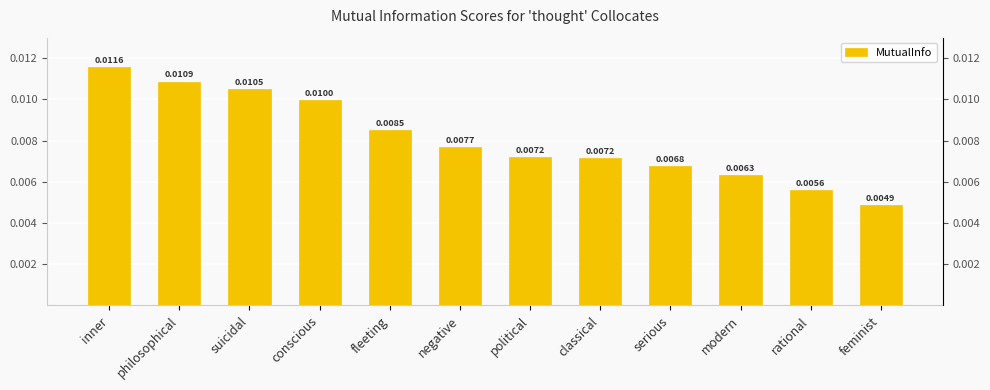

Which label corresponds to the largest value in the chart?

inner